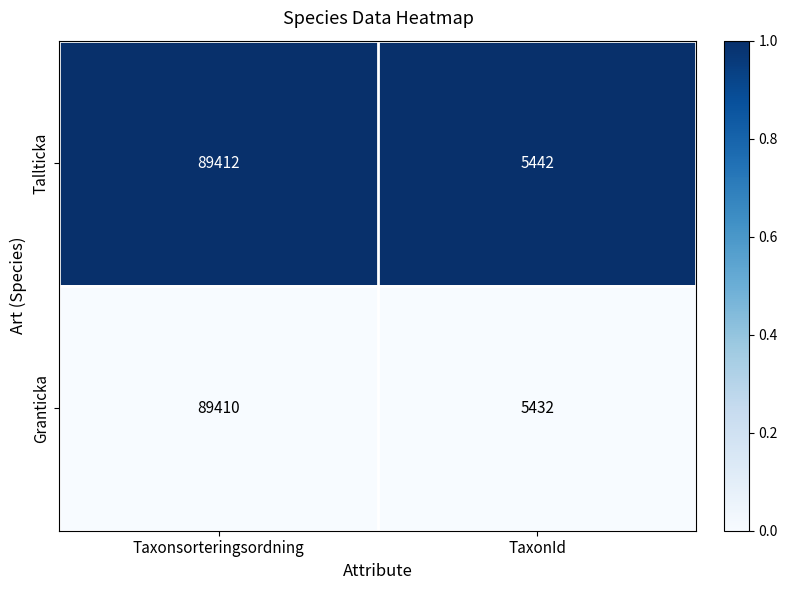

At which category is the sum across all series the highest?

Taxonsorteringsordning